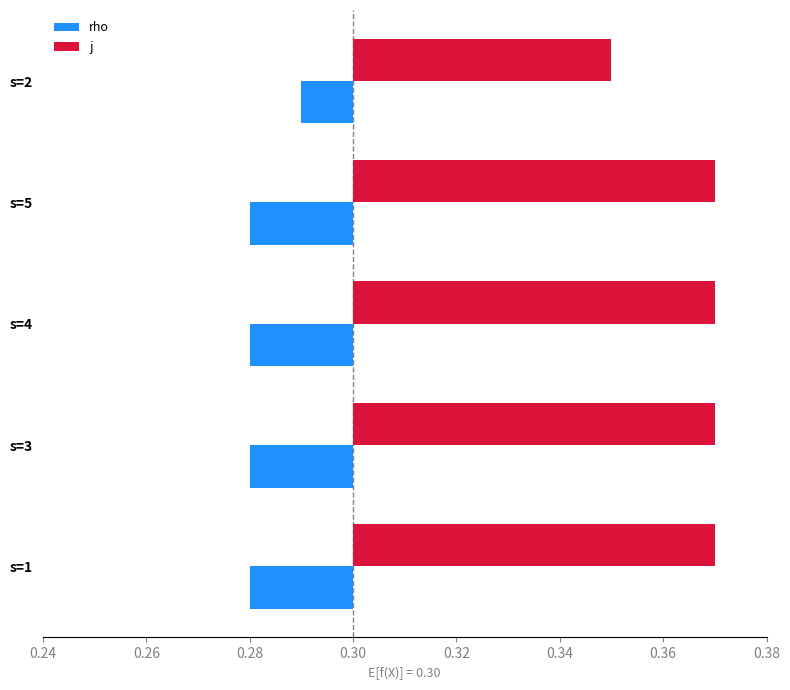

Is the value of j at s=3 greater than the value of rho at s=2?

Yes